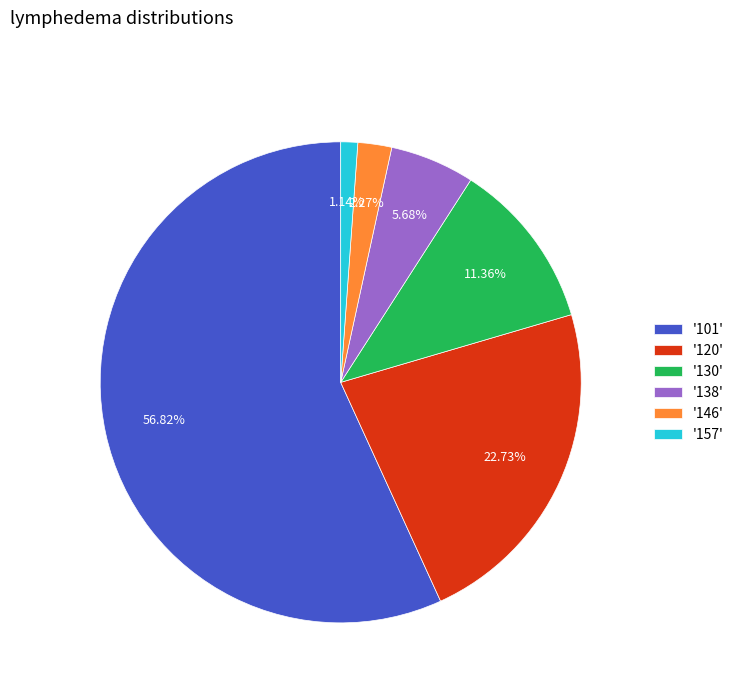

Which has a higher value, '130' or '146'?

'130'